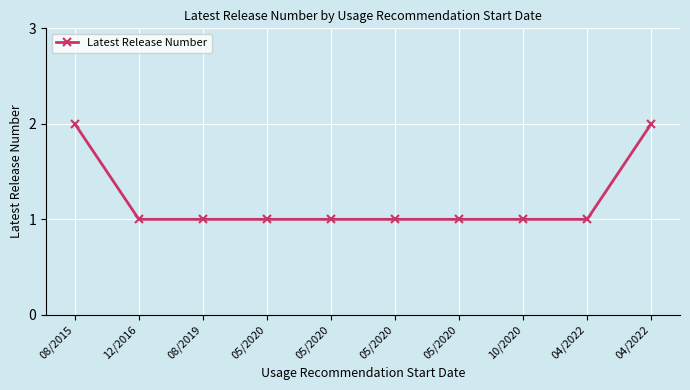

Which category has the highest value across all series?

08/2015